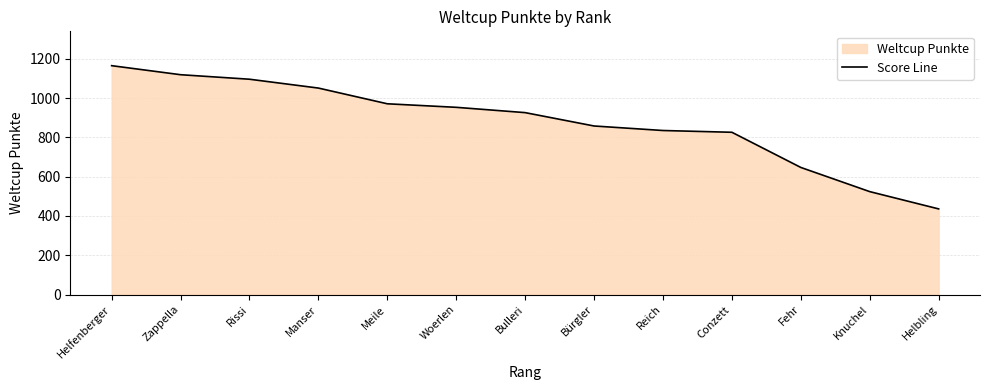

What is the change in value from Helfenberger to Bulleri?

-239